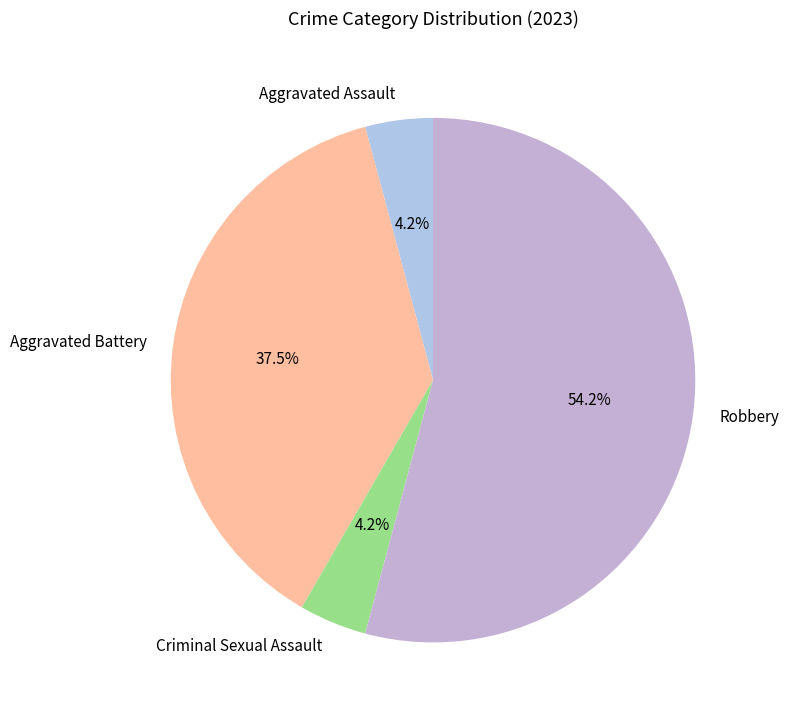

How many slices are in this pie chart?

4